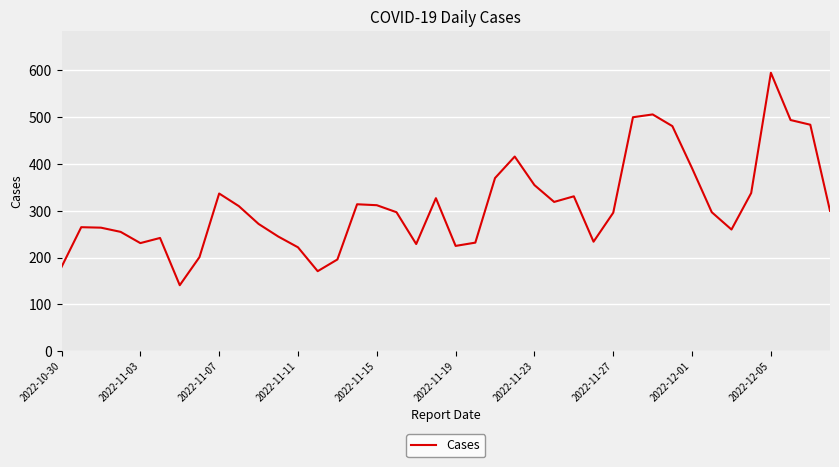

What is the smallest value displayed?

141